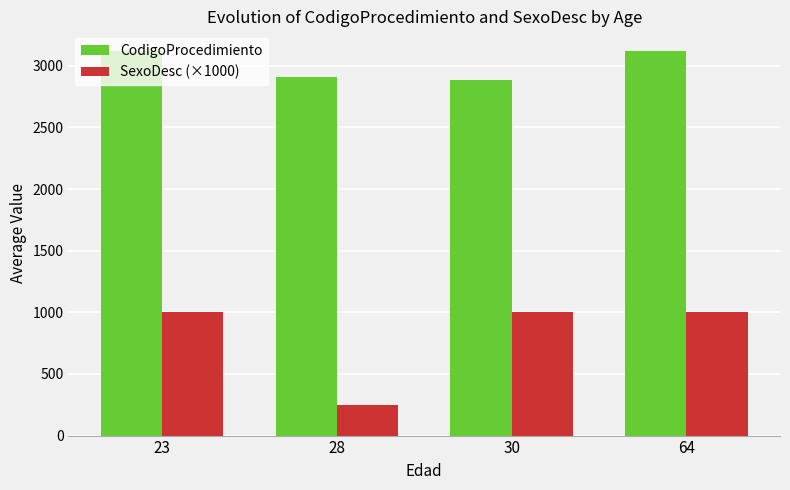

What is the maximum value for CodigoProcedimiento?

3123.0